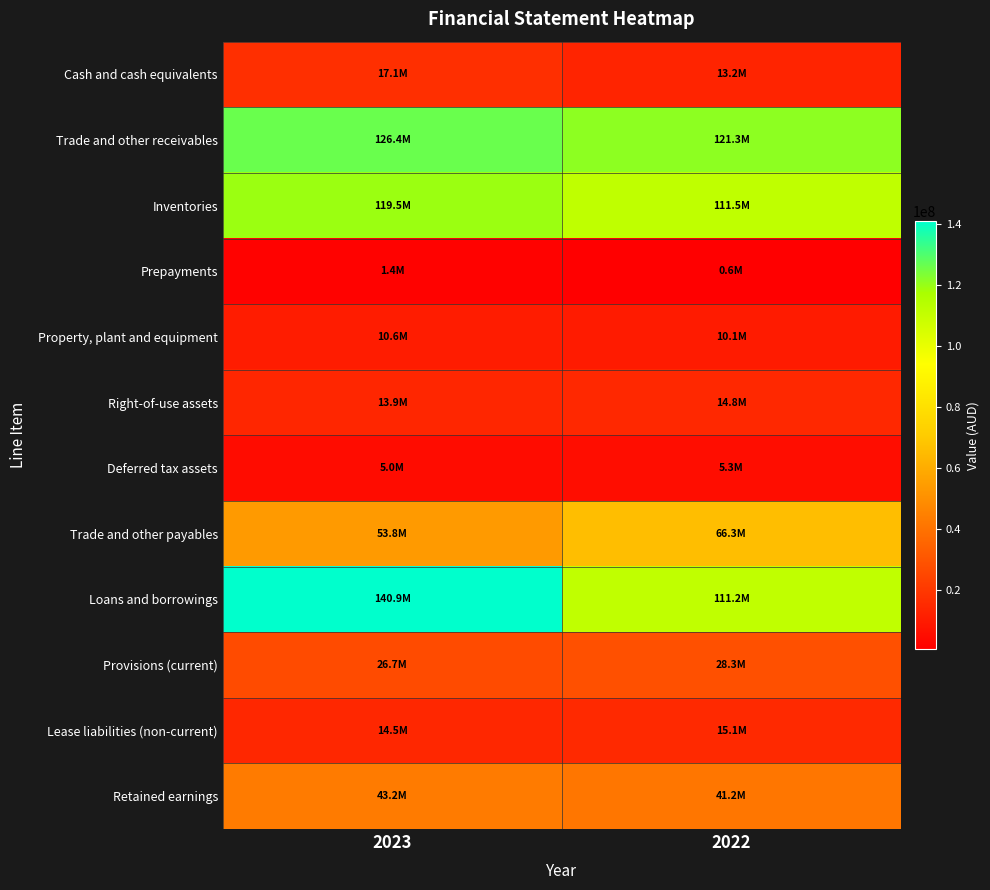

Between 2023 and 2022, which is larger?

2023